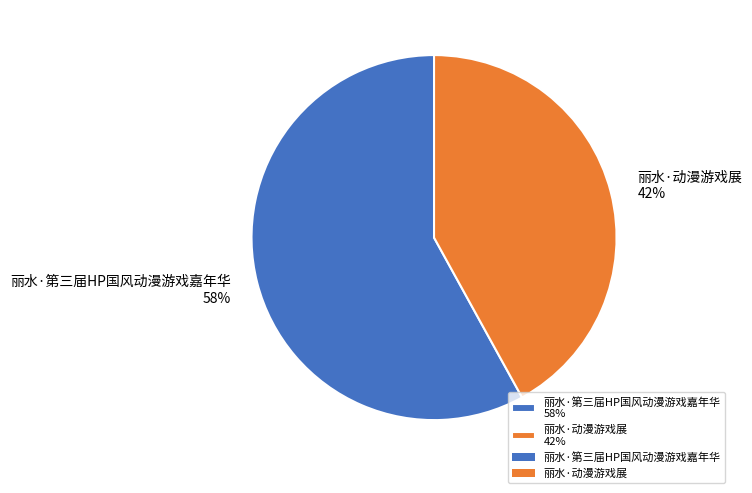

Which has a higher value, 丽水·第三届HP国风动漫游戏嘉年华 or 丽水·动漫游戏展?

丽水·第三届HP国风动漫游戏嘉年华